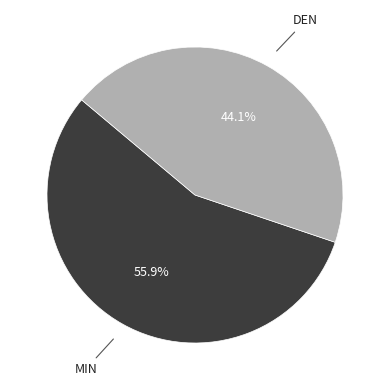

True or false: MIN accounts for 56% of the total.

True